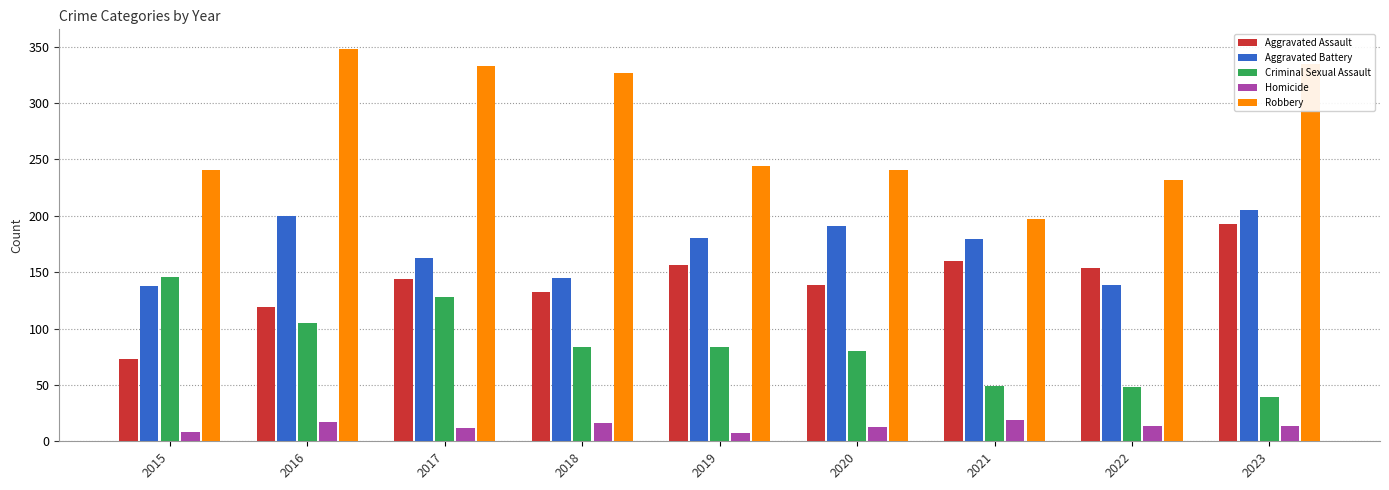

What is the total value across all series at 2018?

704